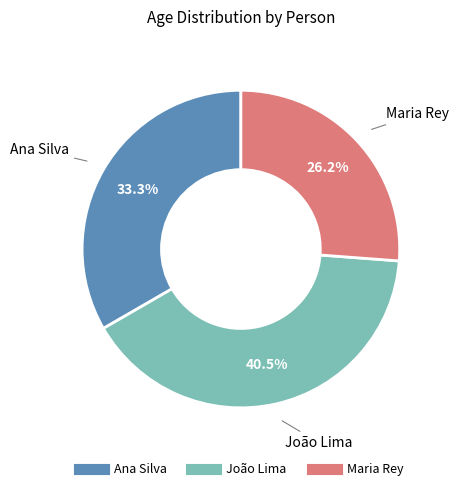

How many slices are in this pie chart?

3